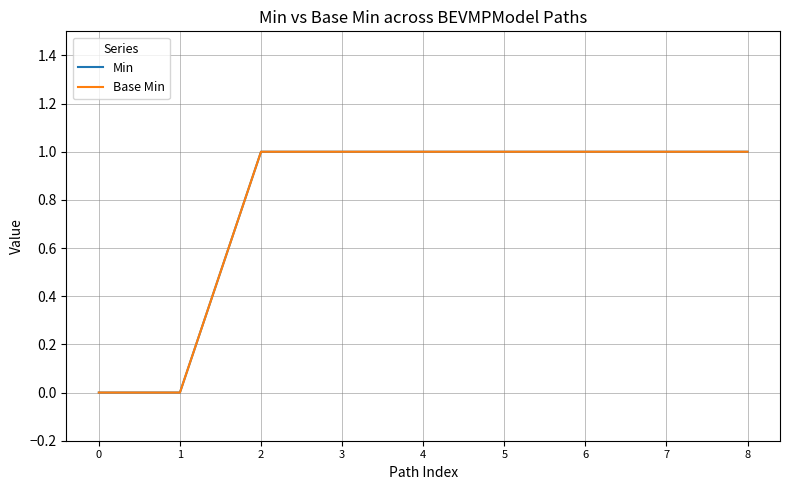

Does the chart have visible grid lines?

Yes